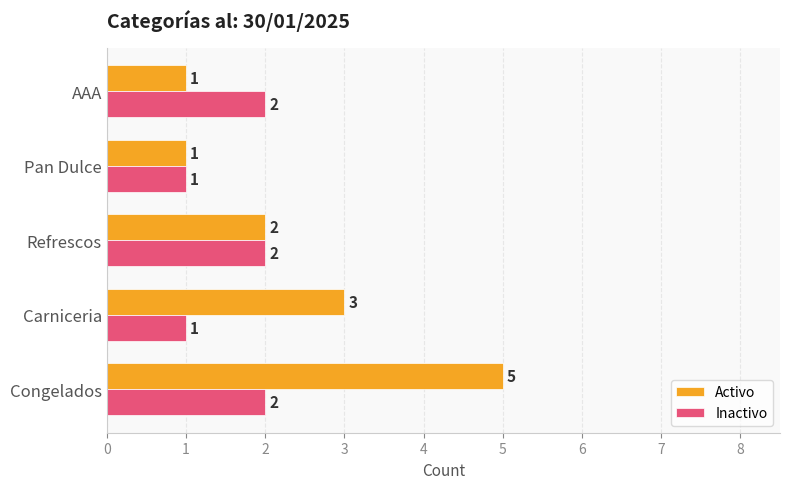

How many Activo values are between 1 and 3?

4